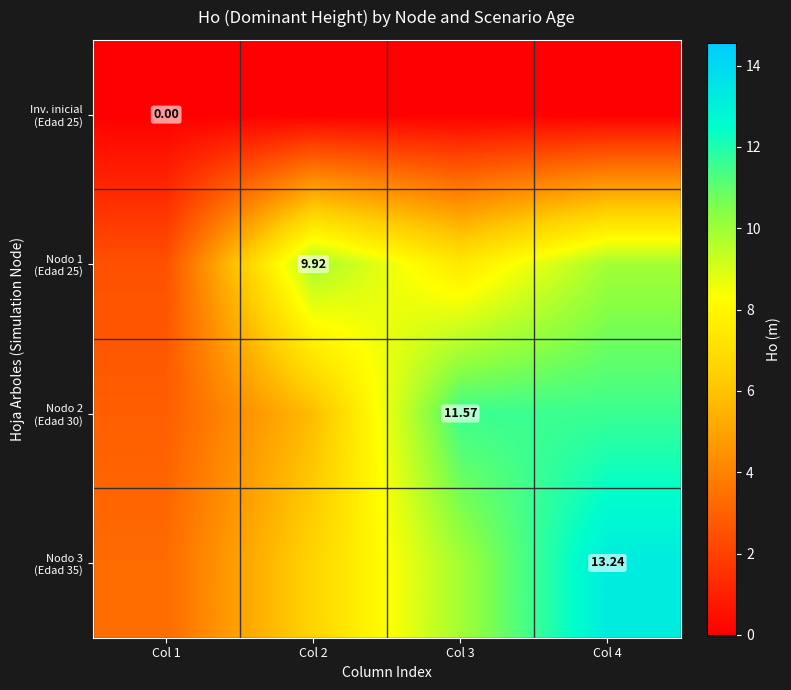

At how many categories does at least one series exceed 9?

3